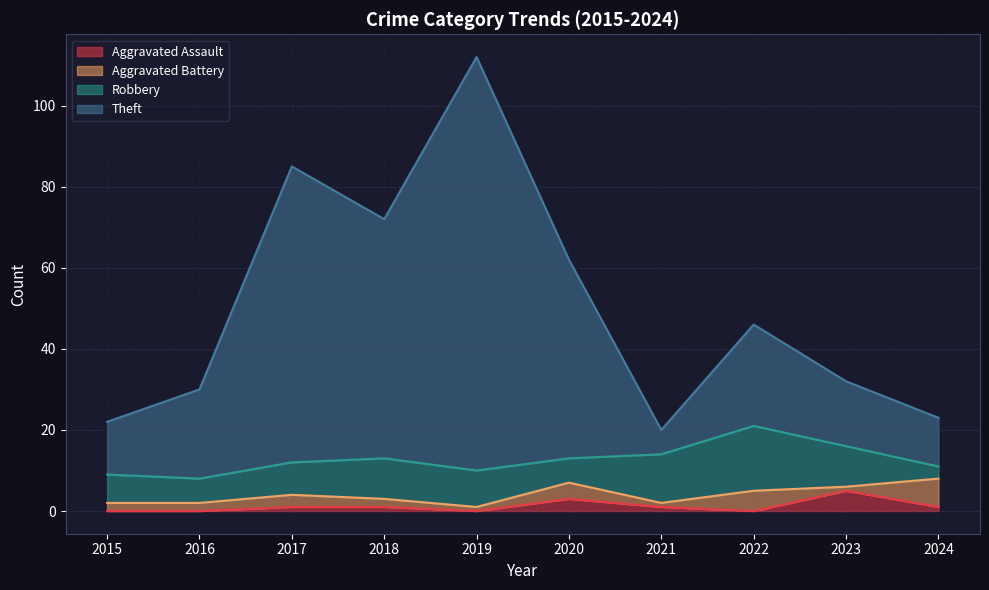

Where is the first local minimum for Aggravated Assault?

2019